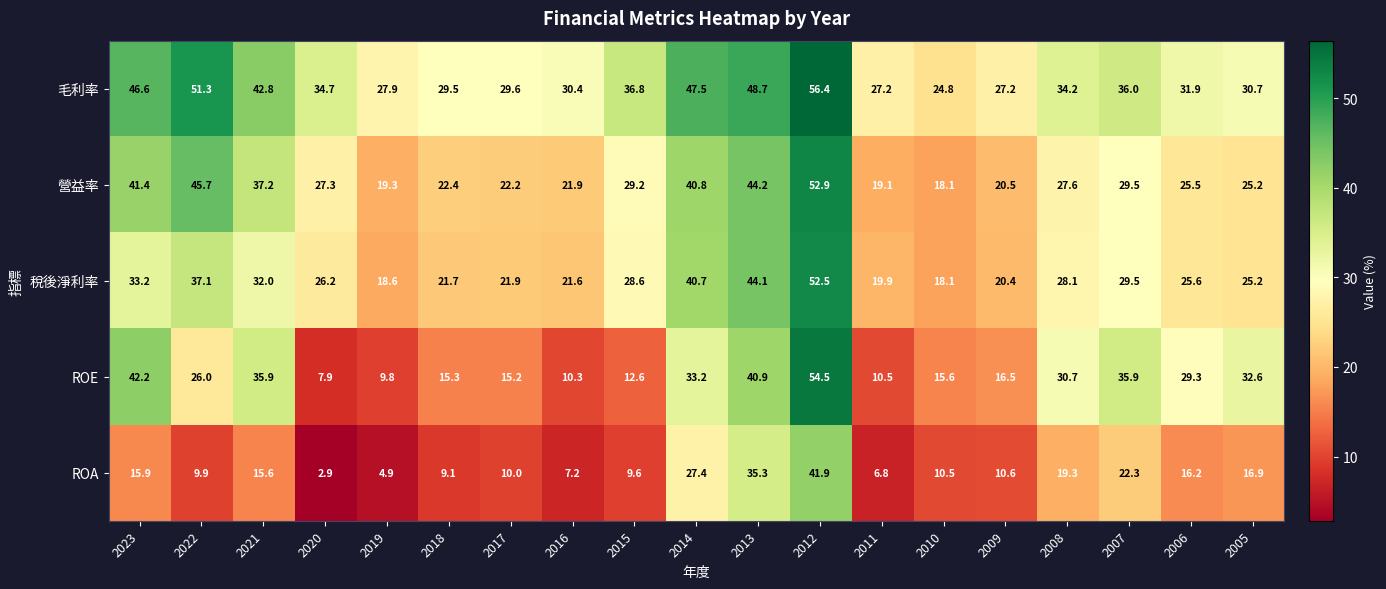

What is the approximate value of 營益率 at 2013?

44.2